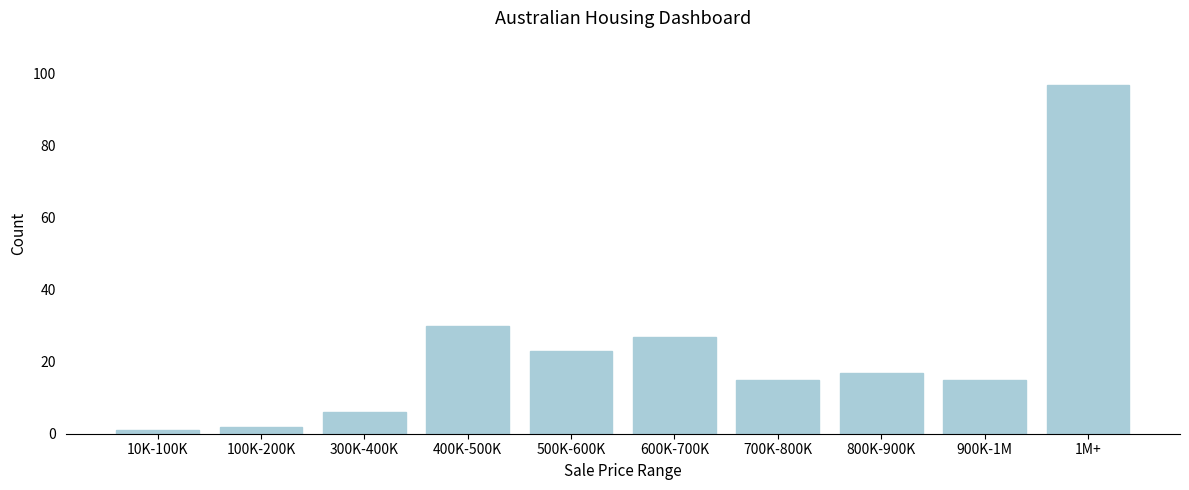

Reading right to left, list all the values displayed in this chart.

1M+=97	900K-1M=15	800K-900K=17	700K-800K=15	600K-700K=27	500K-600K=23	400K-500K=30	300K-400K=6	100K-200K=2	10K-100K=1